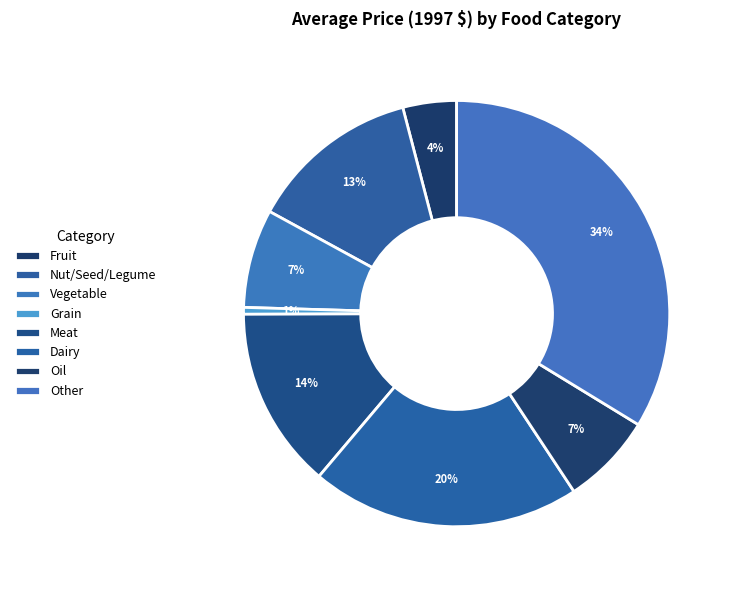

Approximately how many times larger is the value at Vegetable compared to Dairy?

0.4